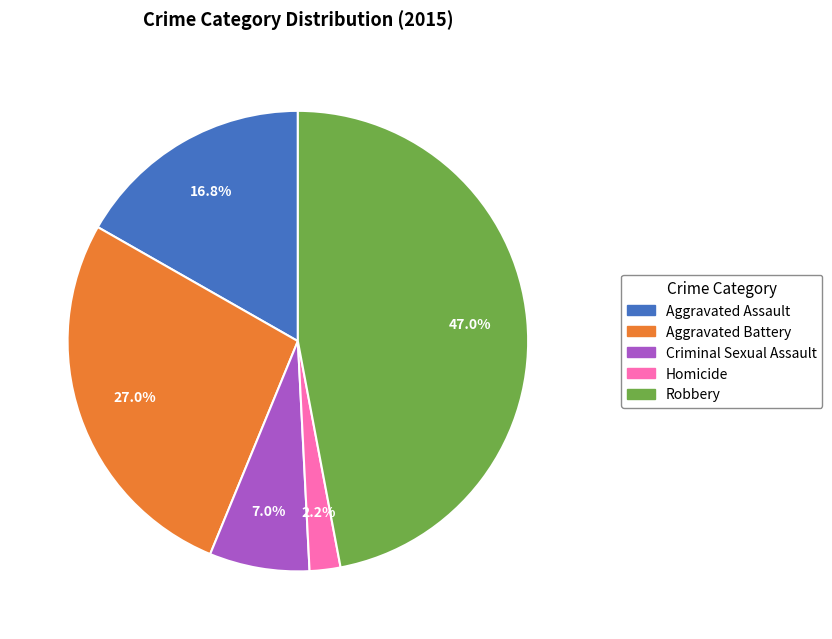

Which slice is the smallest?

Homicide